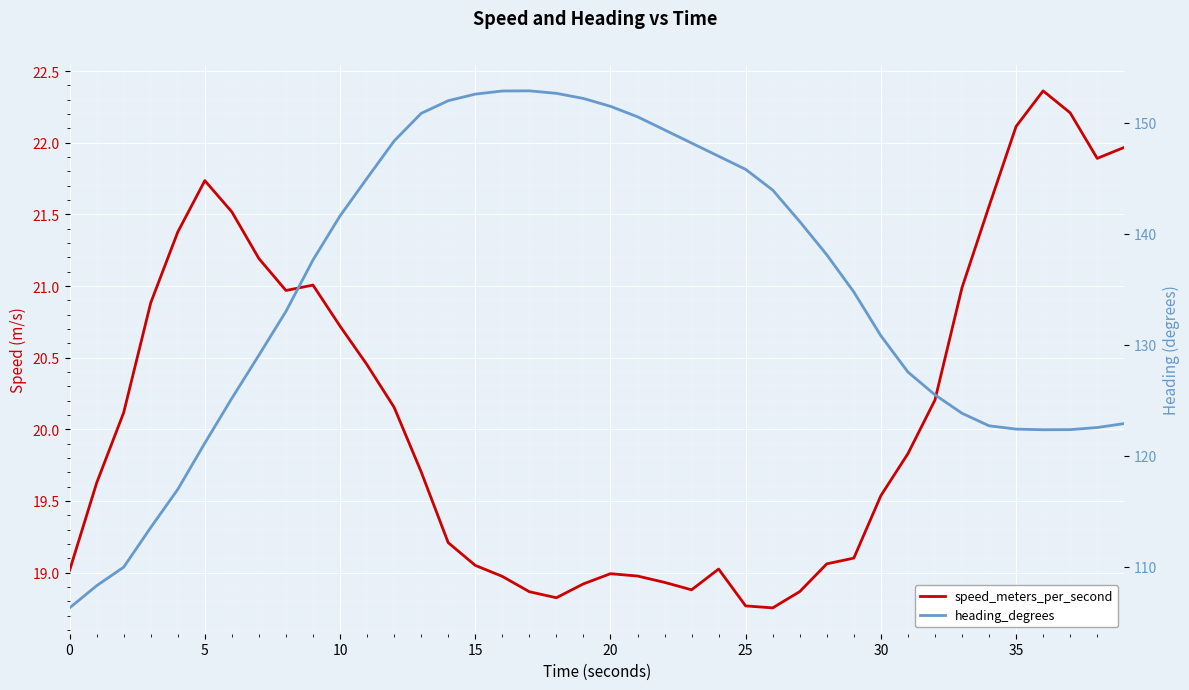

In heading_degrees, how many points are higher than both neighbors (excluding endpoints)?

1